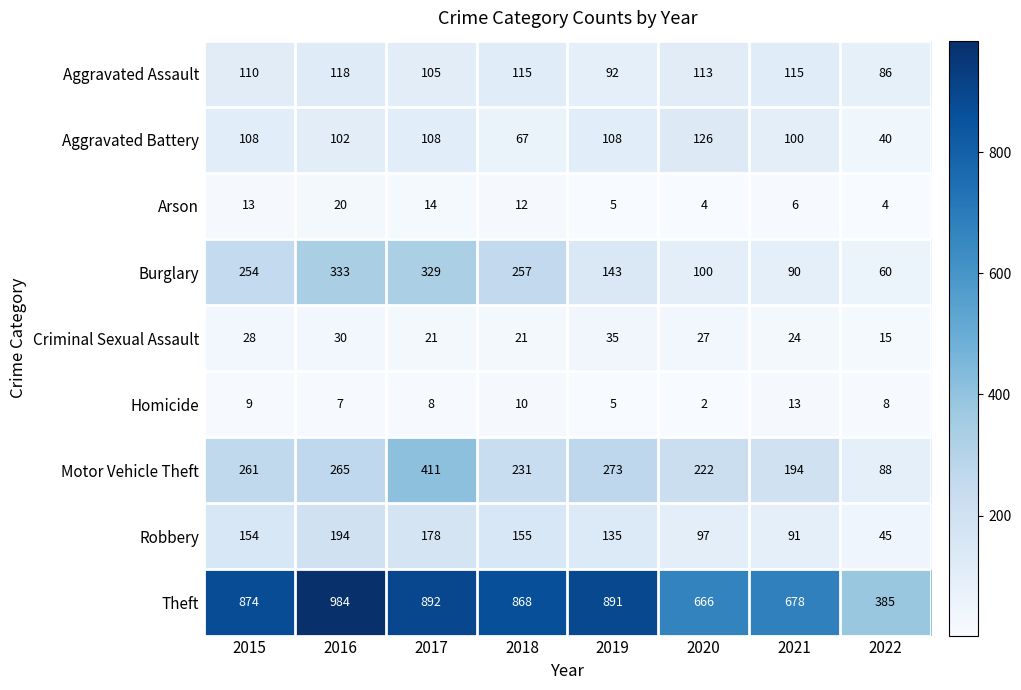

The Robbery series shows 136 at 2021. True or false?

False